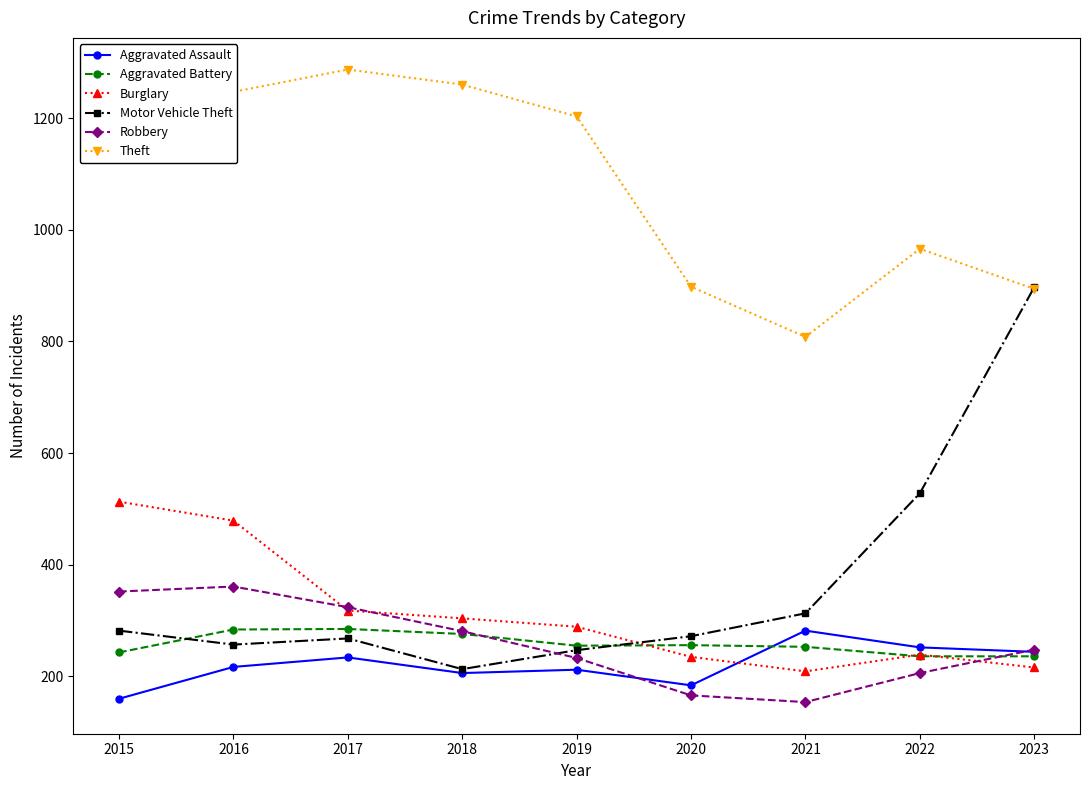

True or false: Aggravated Assault has a value of 184 at 2020.

True